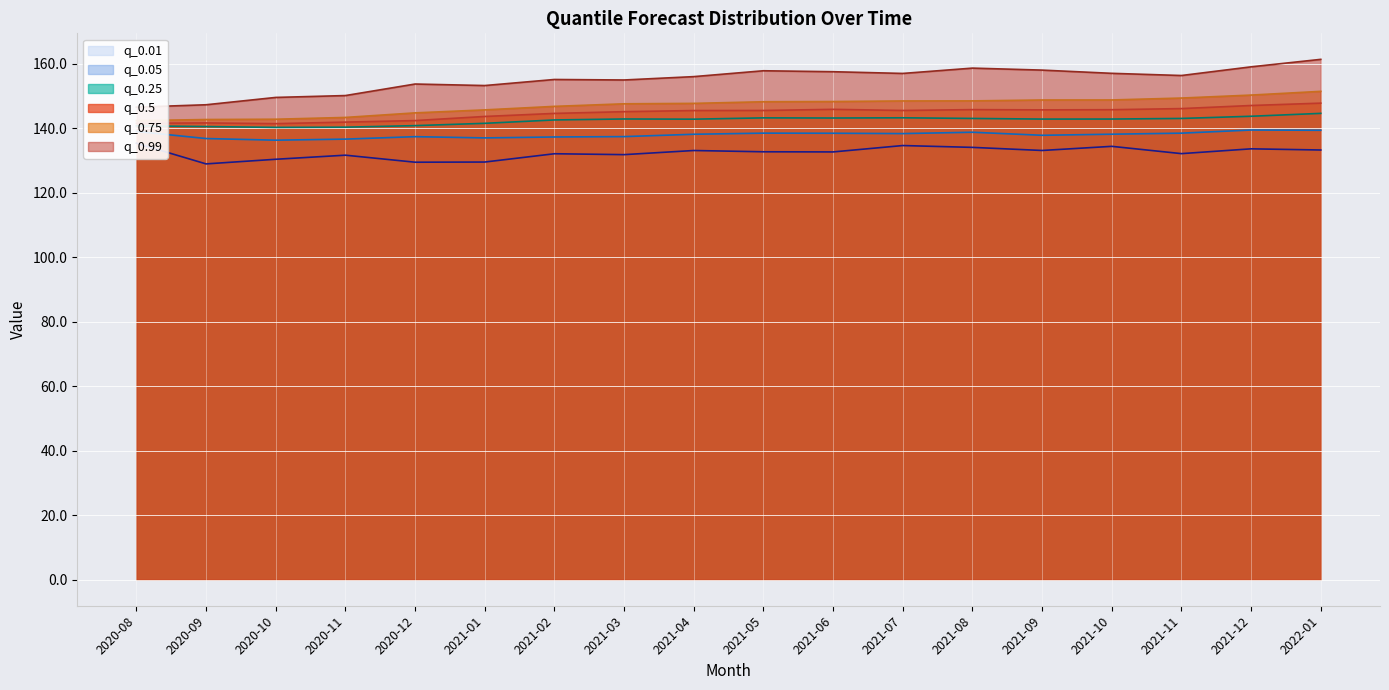

The q_0.01 series shows 132.1 at 2021-11. True or false?

True